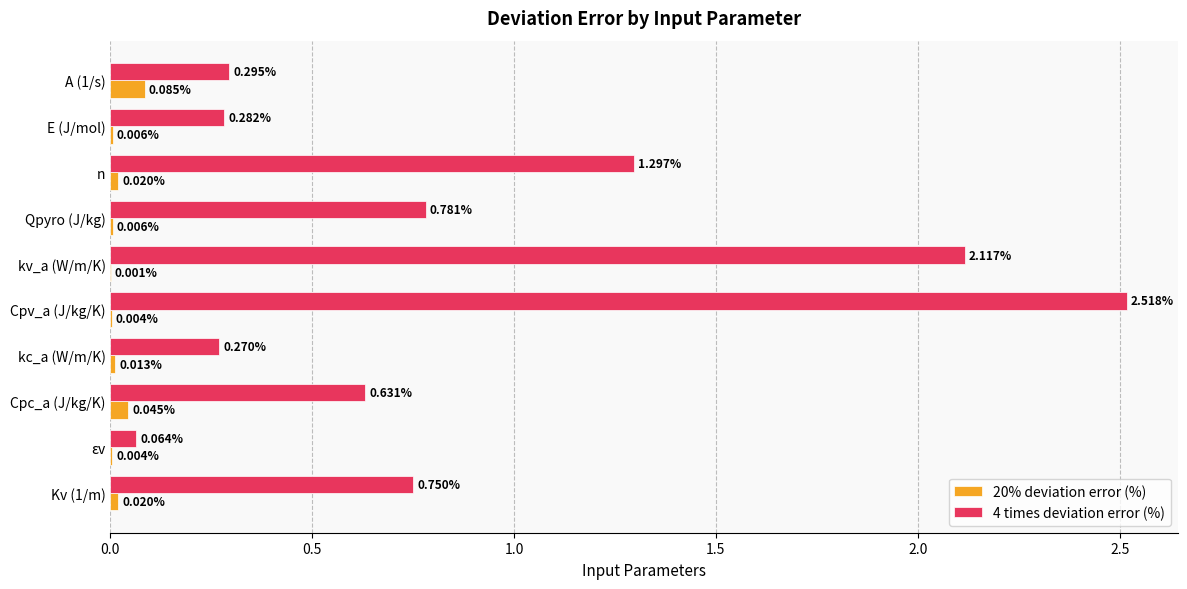

Which series changed the most between n and Qpyro (J/kg)?

4 times deviation error (%)